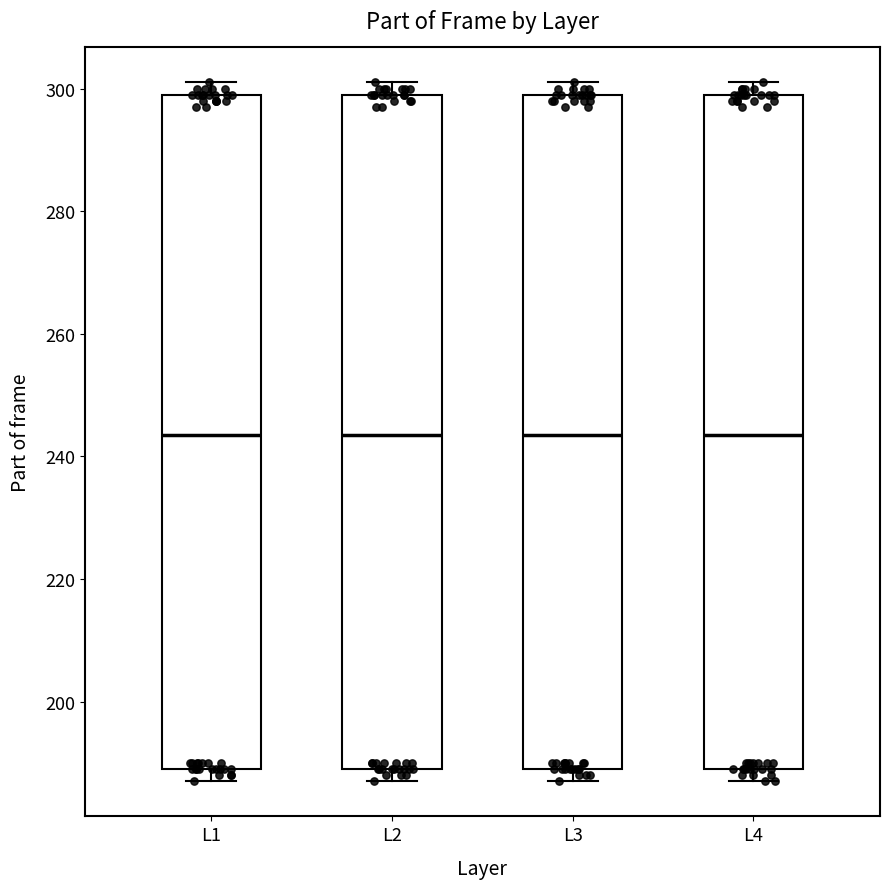

Reading left to right, read every box against the y-axis: the position of its median line, the range the box covers, and the ends of its whiskers. The values are not printed on the chart, so give them approximately, as read against the axis.

L1: median 244, box 190 to 300, whiskers 188 to 302
L2: median 244, box 190 to 300, whiskers 188 to 302
L3: median 244, box 190 to 300, whiskers 188 to 302
L4: median 244, box 190 to 300, whiskers 188 to 302